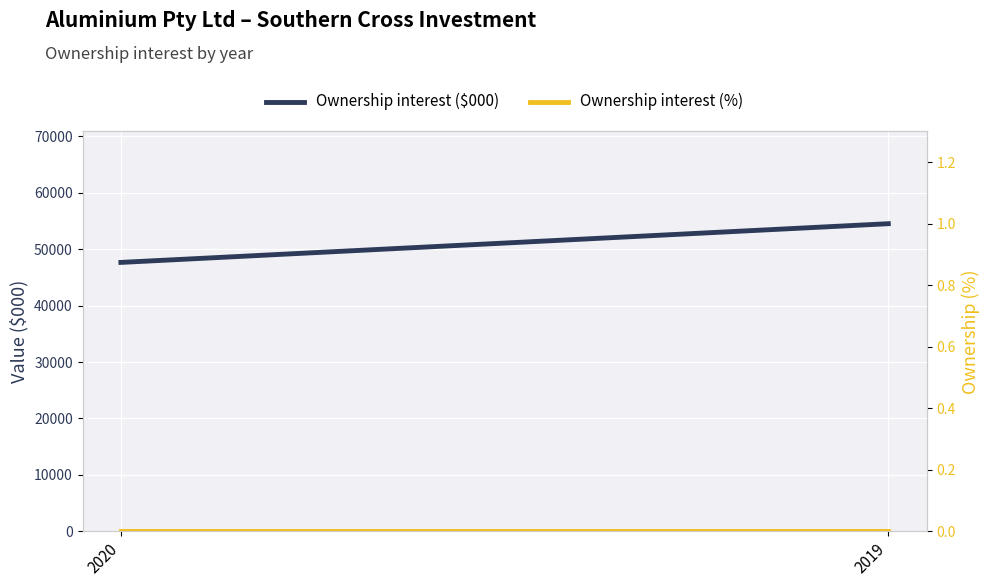

Which category has the lowest value across all series?

2020